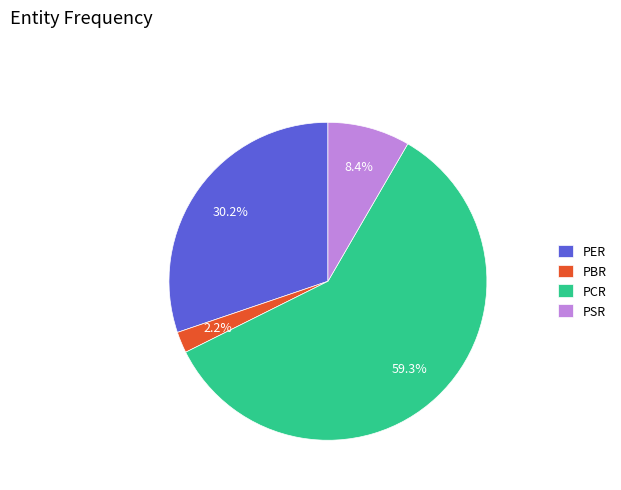

Which slice is the largest?

PCR